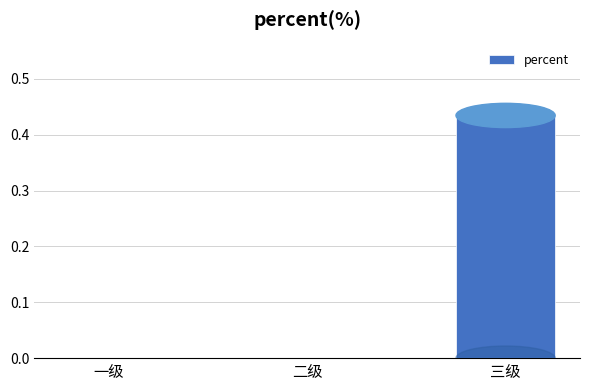

Which label corresponds to the largest value in the chart?

三级